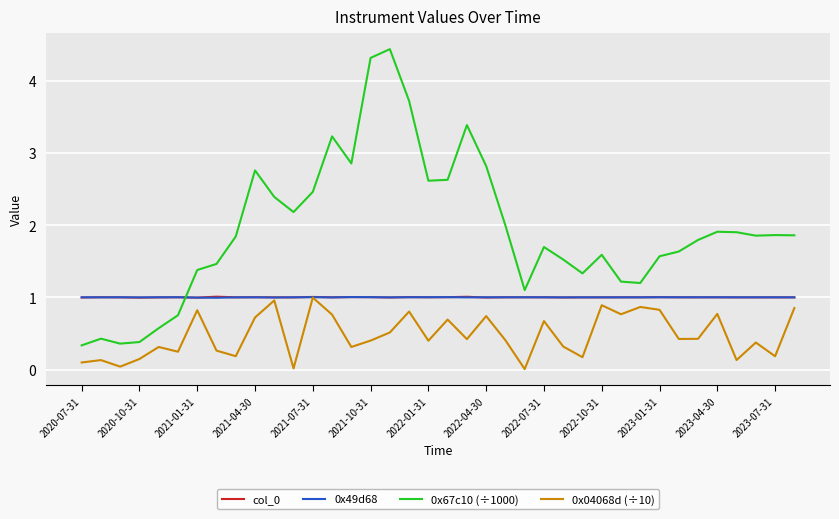

True or false: col_0 has more than 2 interior local peaks.

True